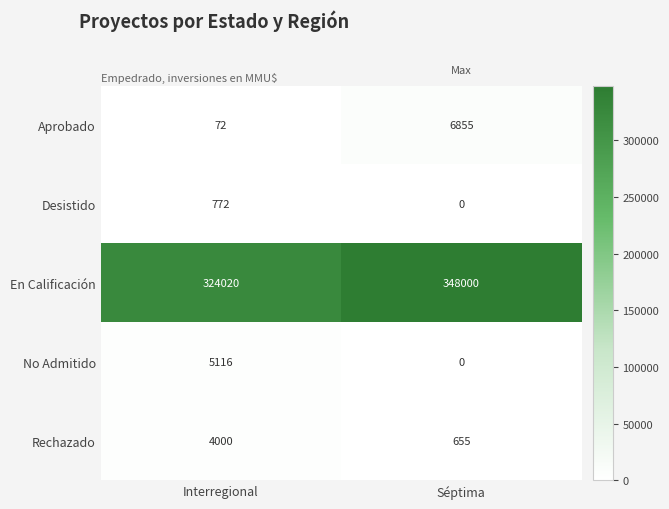

What is the difference between the highest and lowest values at Séptima?

348000